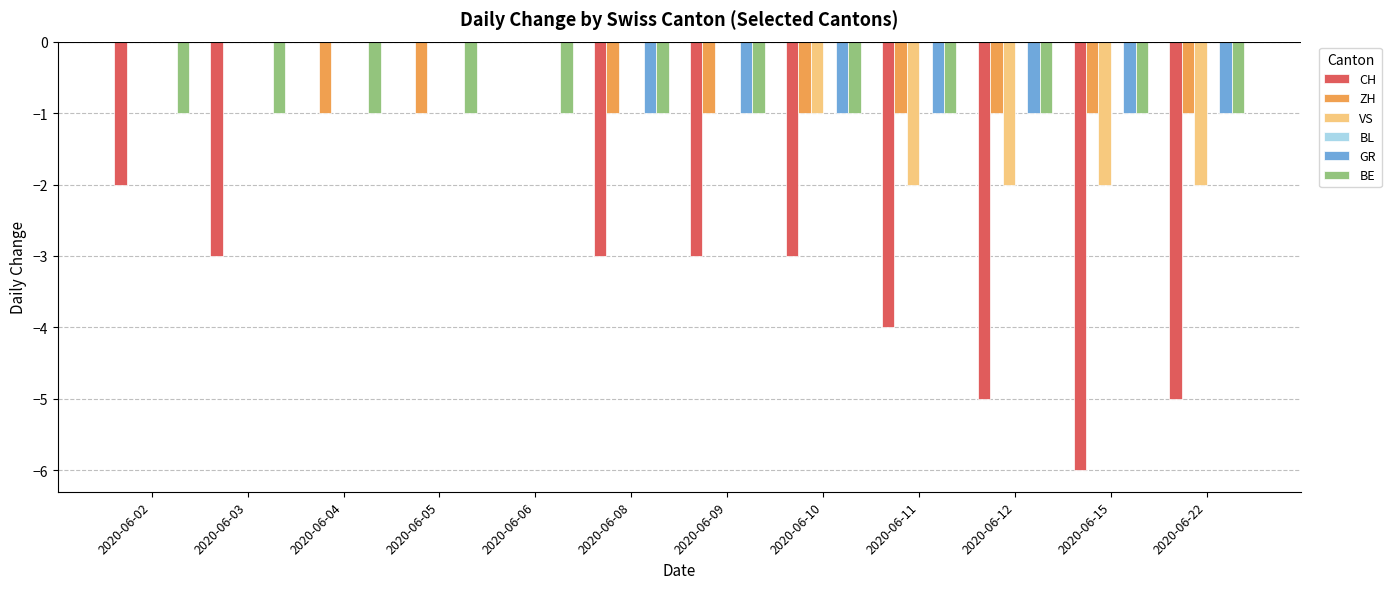

What is the sum of all ZH values?

-9